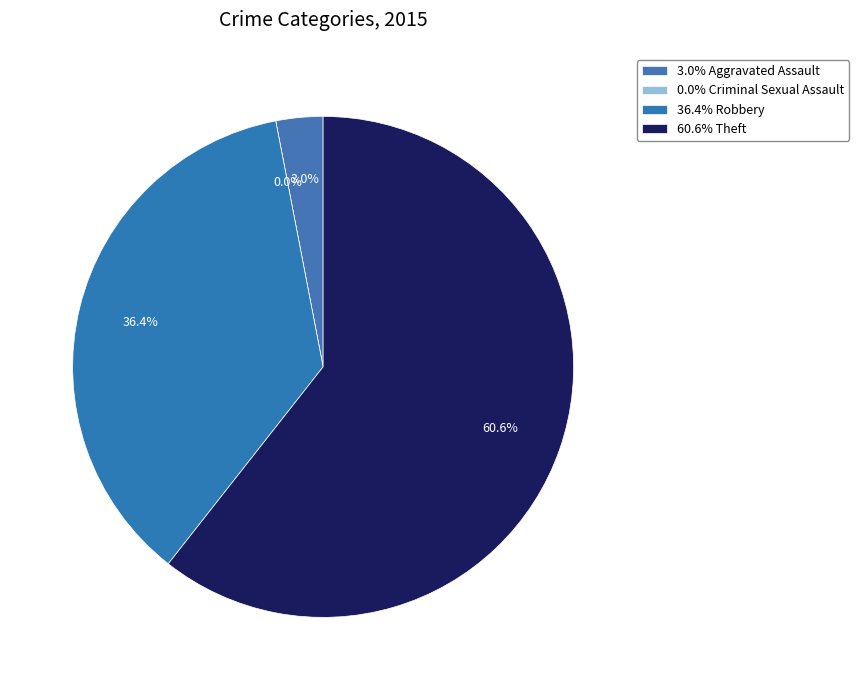

Does Theft account for over 50% of the chart?

Yes